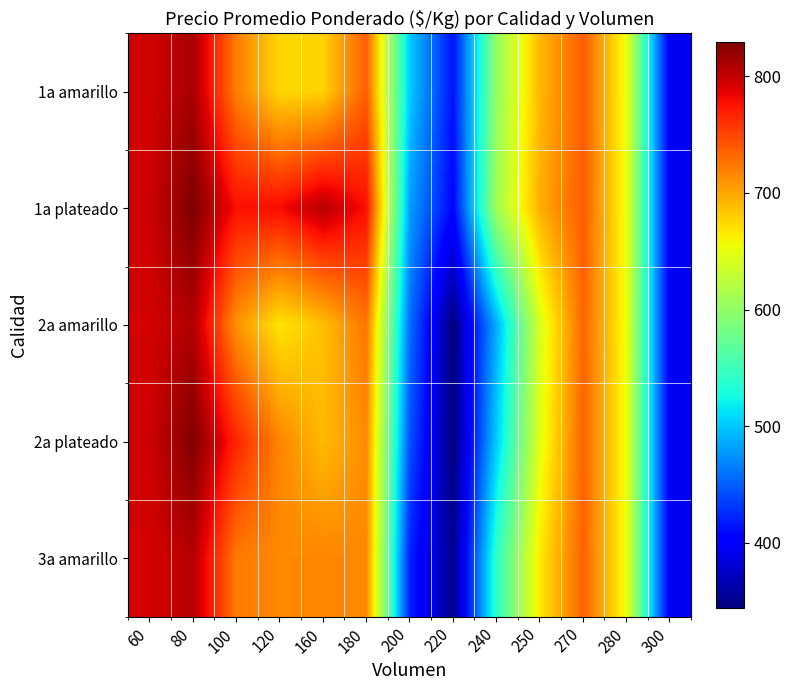

Reading left to right, extract all data points from this chart.

1a amarillo: 60=794.0	80=812.6	100=721.4	120=674.9	160=677.6	180=737.5	200=501.9	220=412.7	240=601.6	250=691.1	270=738.3	280=651.3	300=394.7
1a plateado: 60=795.5	80=829.9	100=777.8	120=779.2	160=805.3	180=777.4	200=480.8	220=405.1	240=610.0	250=695.5	270=738.7	280=651.3	300=394.7
2a amarillo: 60=793.7	80=809.4	100=710.7	120=667.8	160=686.8	180=726.1	200=457.5	220=343.7	240=489.1	250=640.4	270=733.4	280=651.2	300=394.7
2a plateado: 60=795.5	80=829.1	100=767.1	120=717.0	160=689.6	180=714.2	200=443.7	220=343.8	240=502.8	250=646.9	270=734.0	280=651.2	300=394.7
3a amarillo: 60=793.3	80=806.7	100=722.5	120=715.5	160=717.1	180=714.7	200=420.2	220=350.5	240=542.6	250=665.6	270=735.8	280=651.3	300=394.7